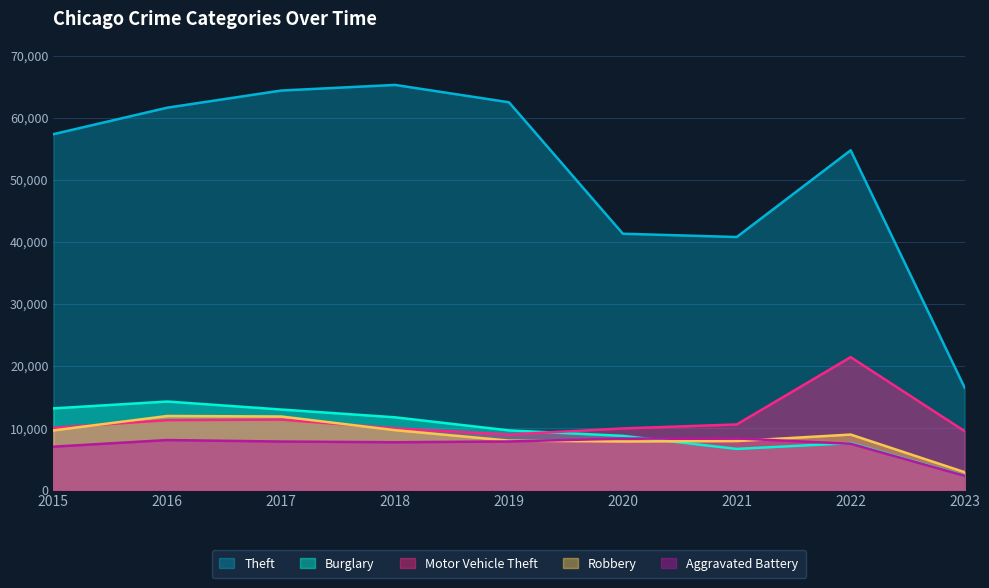

How many lines are shown in the chart?

5